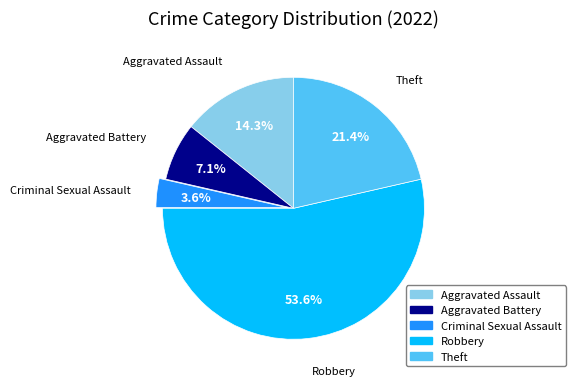

To the nearest percent, what is the average slice percentage?

20%